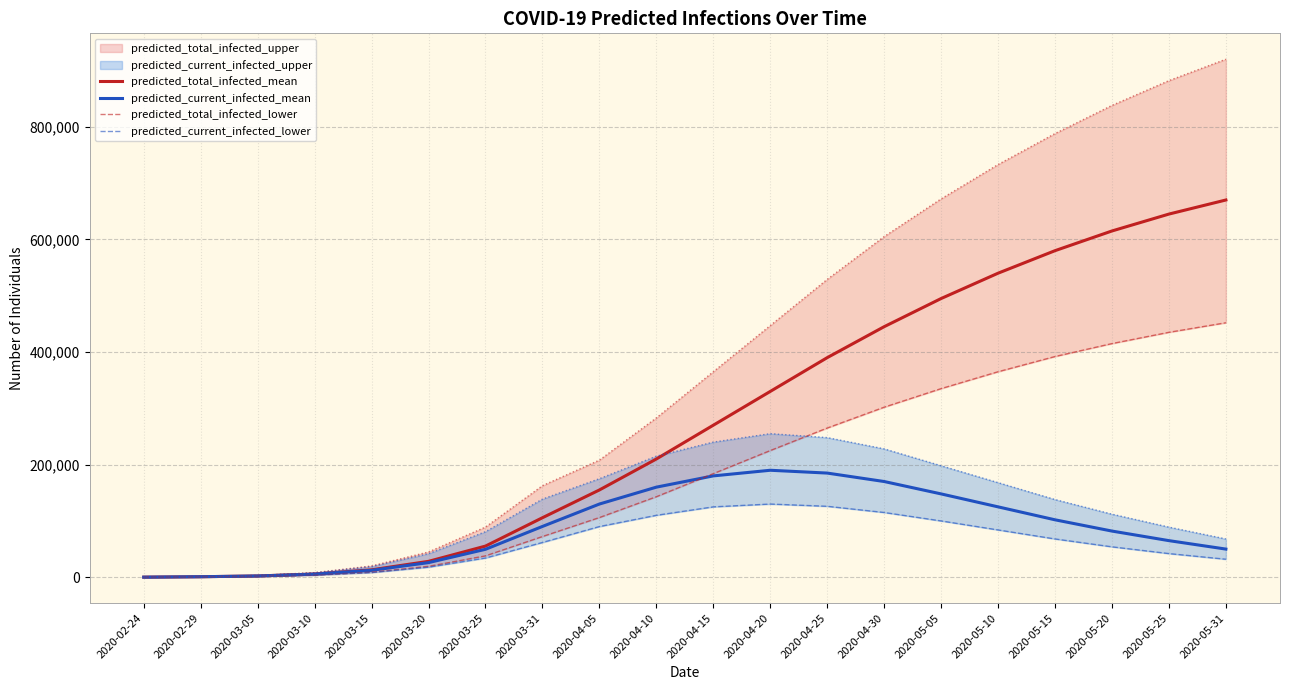

After their last crossing, which series has the higher values: predicted_total_infected_lower or predicted_current_infected_mean?

predicted_total_infected_lower